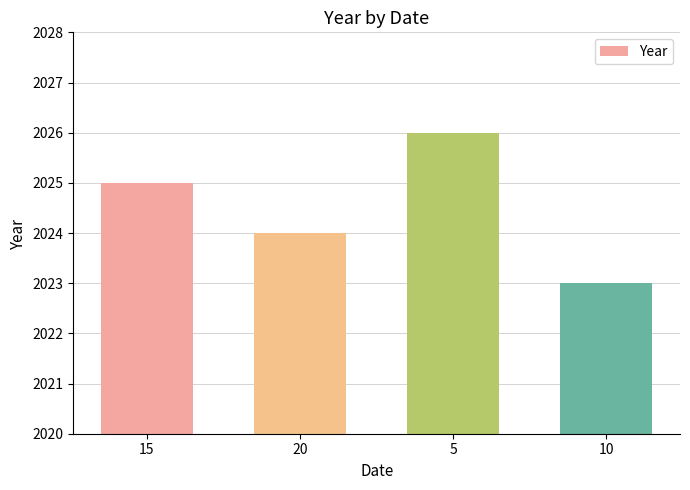

Reading left to right, what are all the values shown in this chart?

15=2025	20=2024	5=2026	10=2023